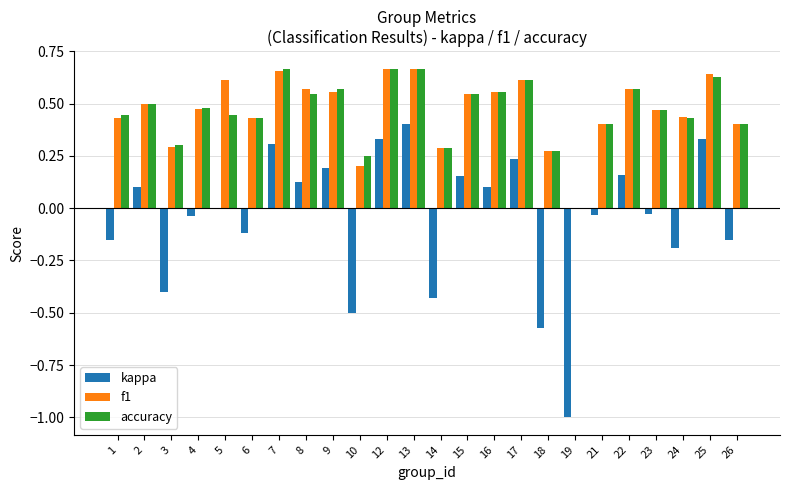

What is the sum of all accuracy values?

11.1